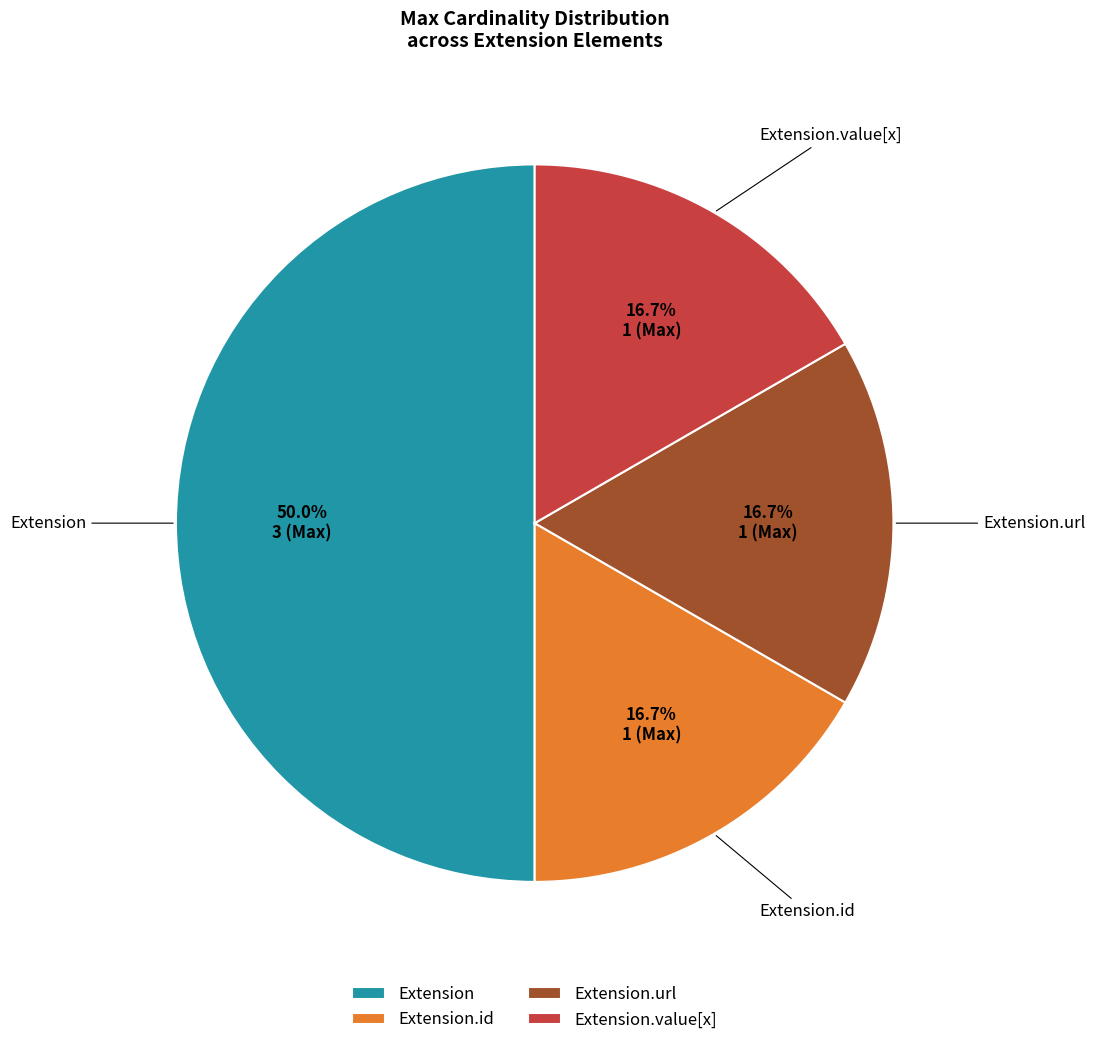

What is the largest slice in the pie chart?

Extension